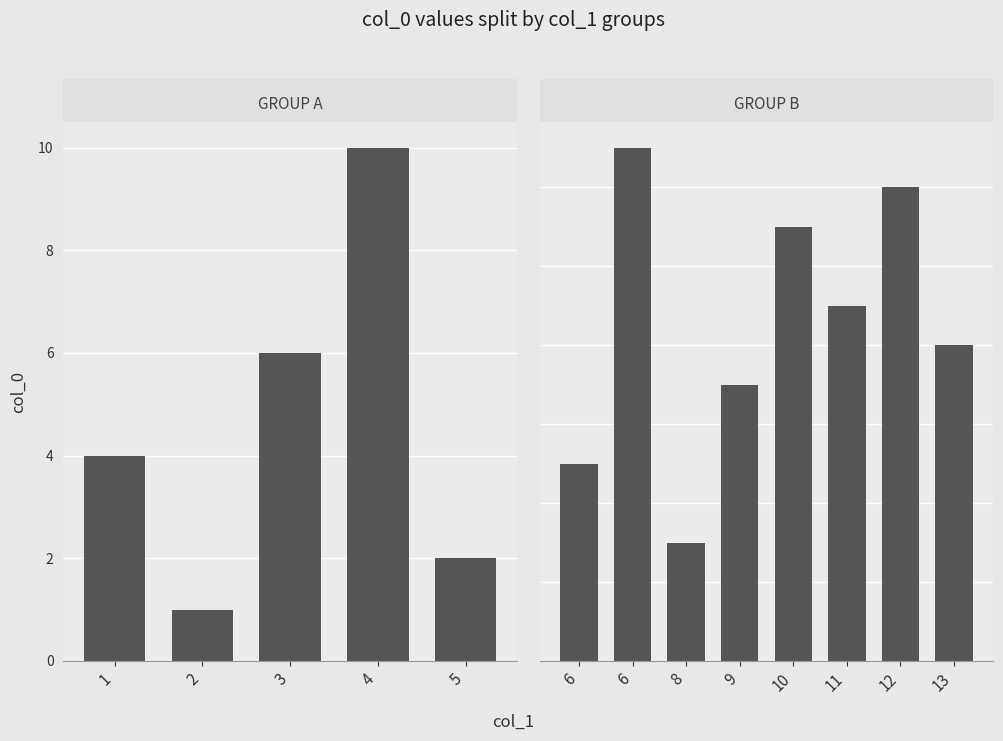

At which category does the chart reach its peak across all series?

6